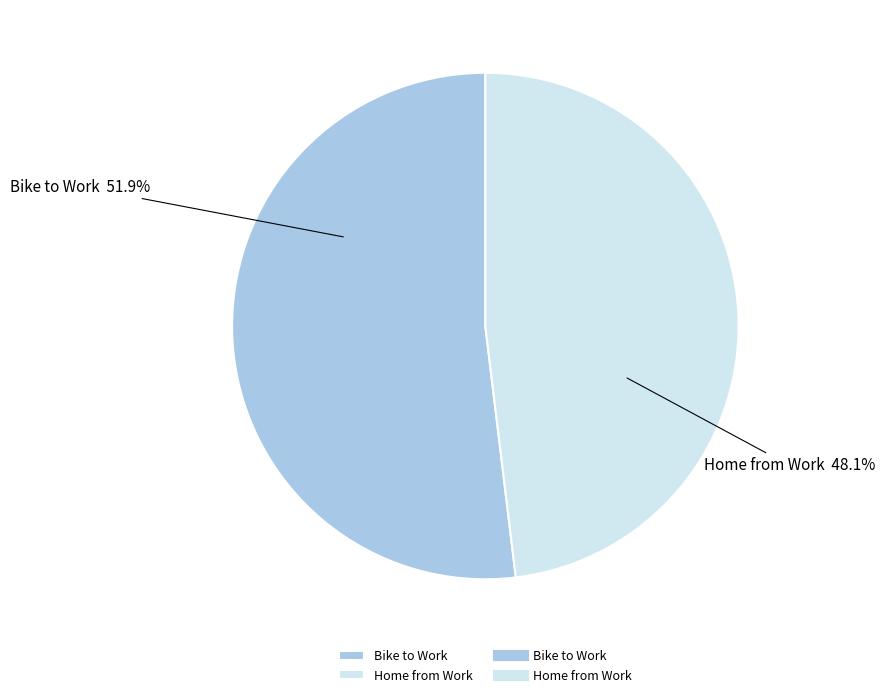

The Home from Work slice represents 48% of the pie. True or false?

True